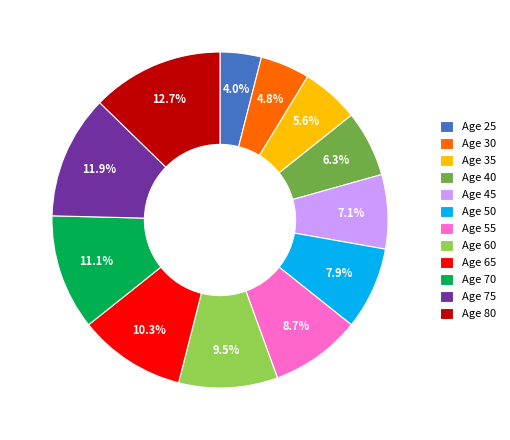

Approximately how many times larger is the value at Age 55 compared to Age 50?

1.1